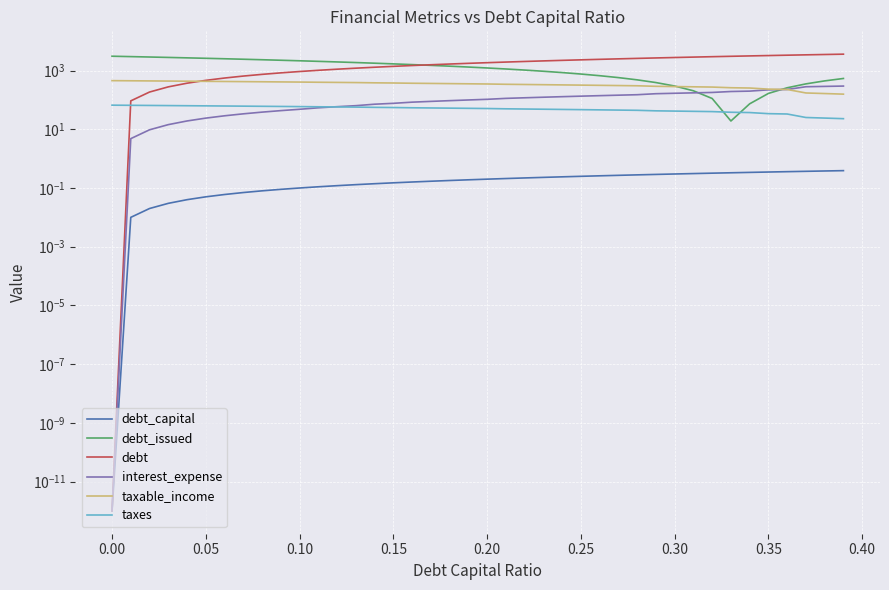

What is the difference between the second highest and minimum values in the debt_issued series?

2972.7